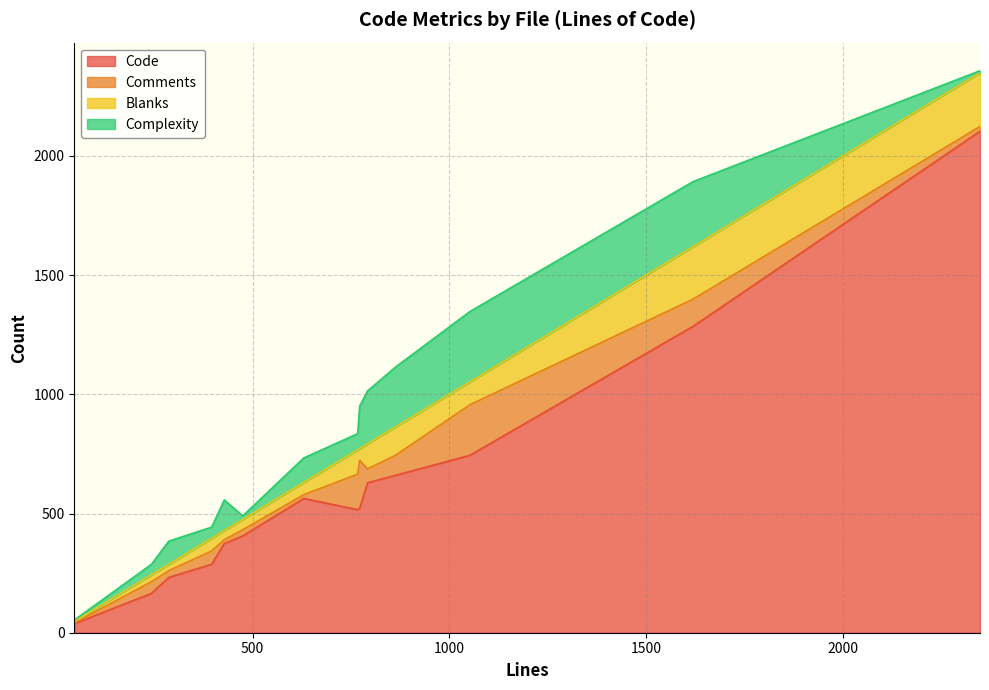

How many lines are shown in the chart?

4